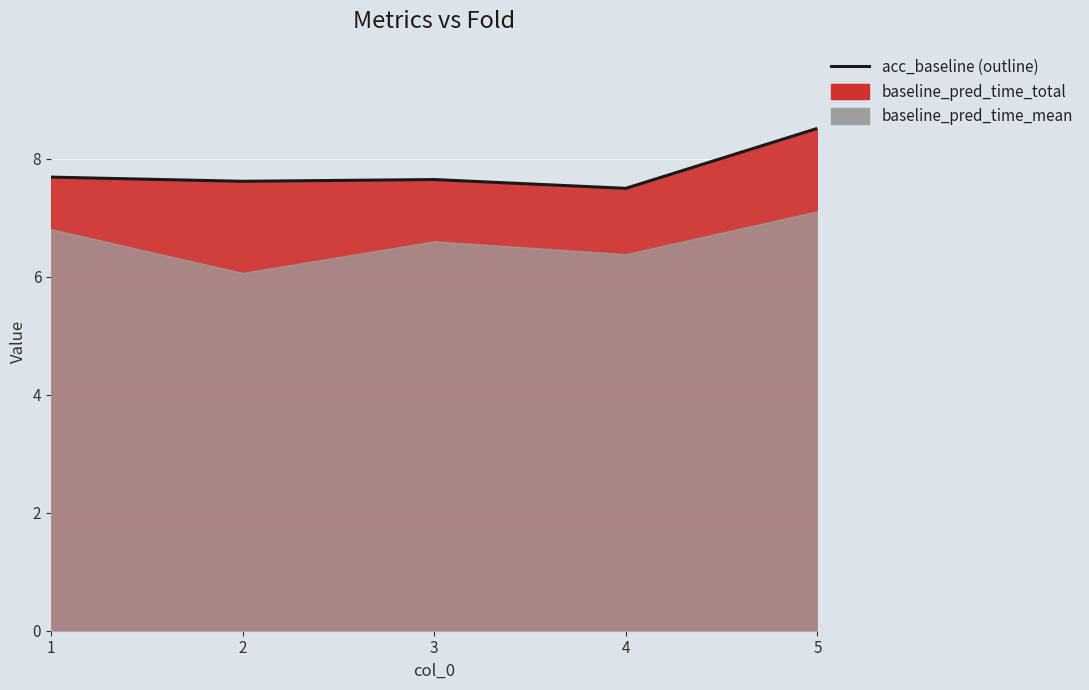

How many interior local valleys (lower than both neighbors) does the data have?

2